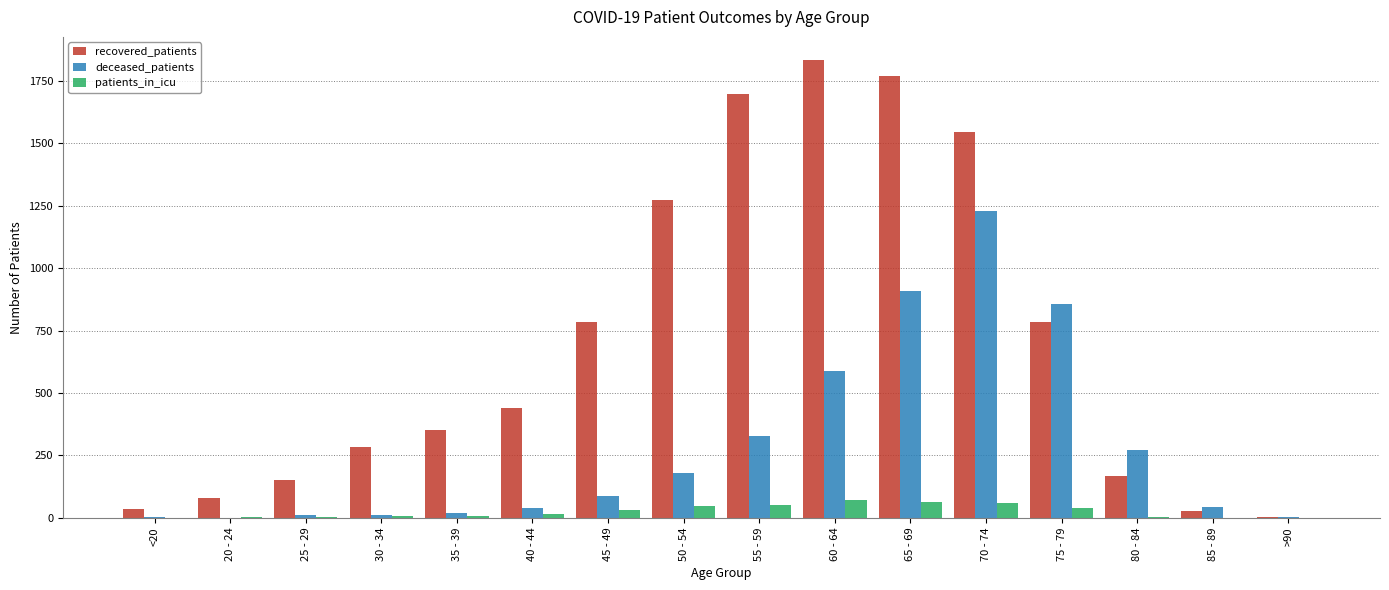

Which series has the largest total across all categories?

recovered_patients